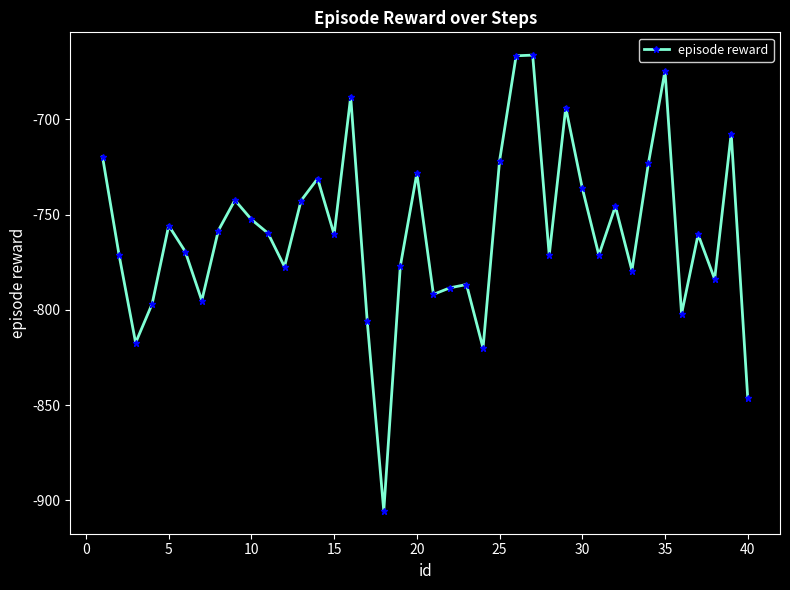

What is the difference between the maximum and minimum values?

239.4